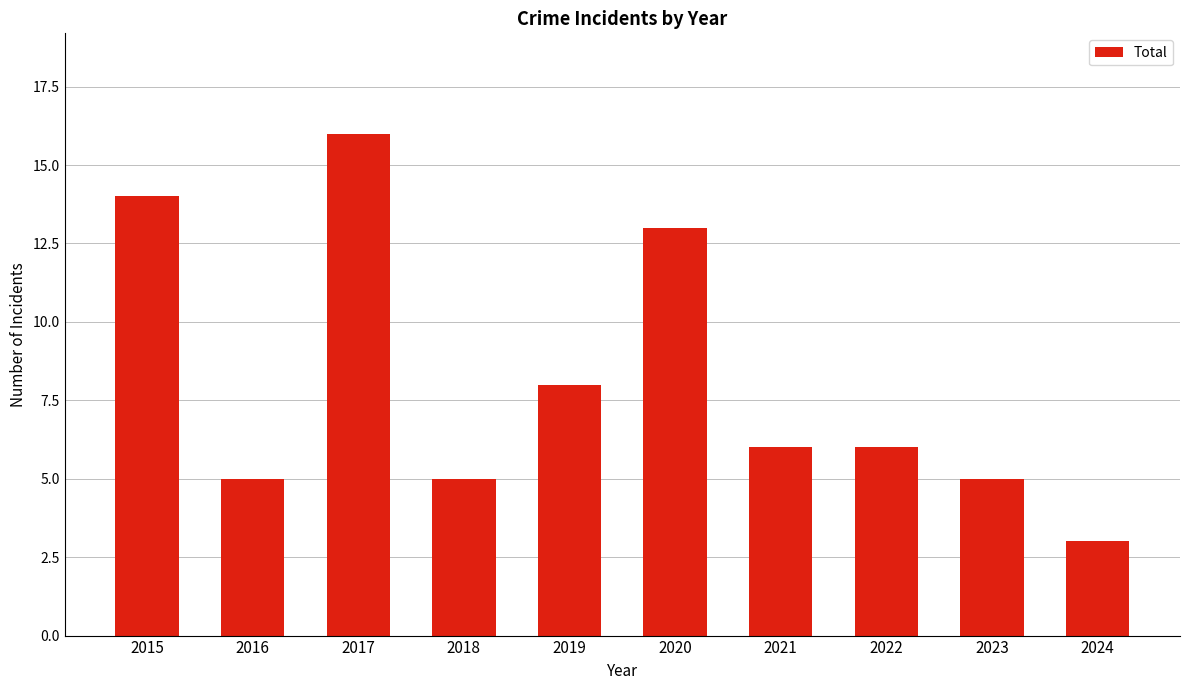

Which has a higher value, 2017 or 2015?

2017